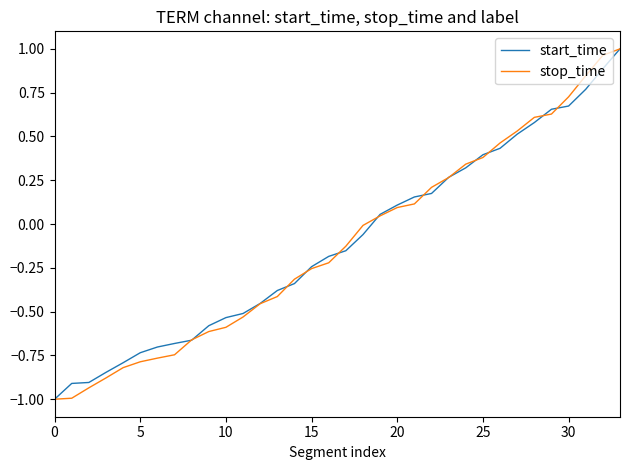

What is the minimum value shown in the chart?

-1.0